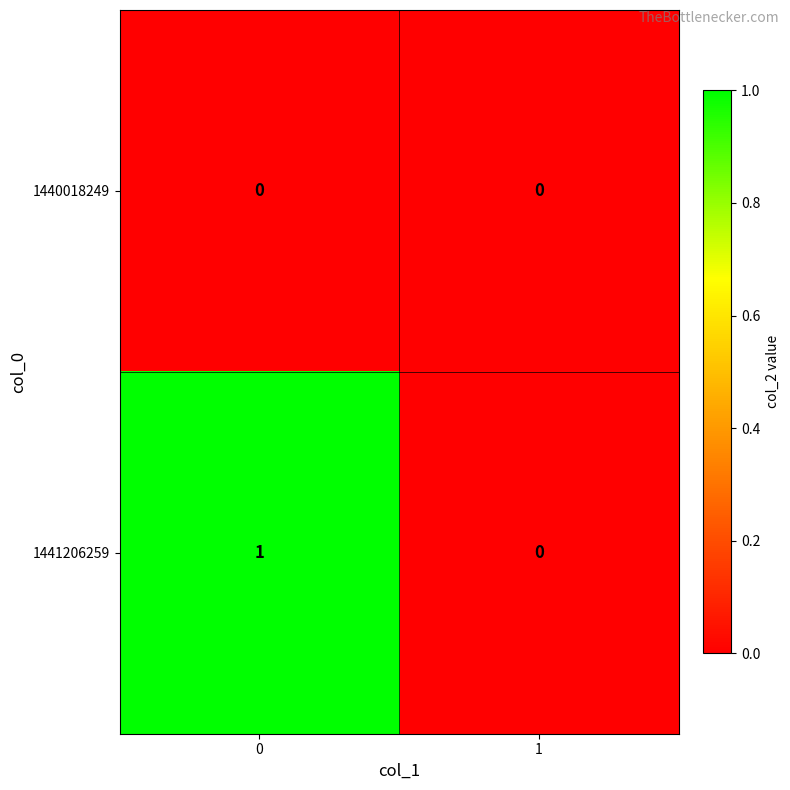

The value of 1441206259 at 0 is 1. True or false?

True